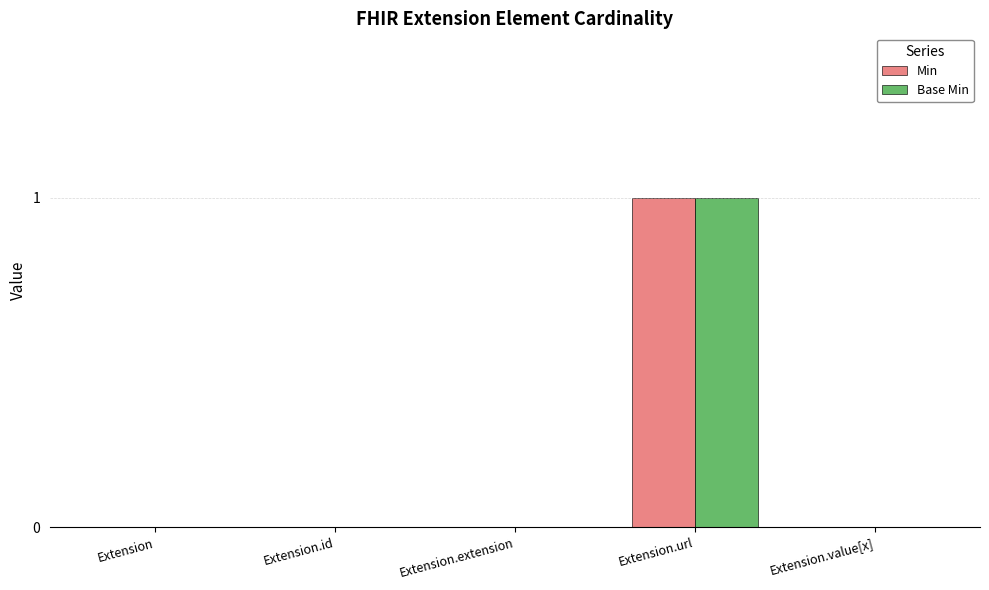

Count the number of data series in this chart.

2